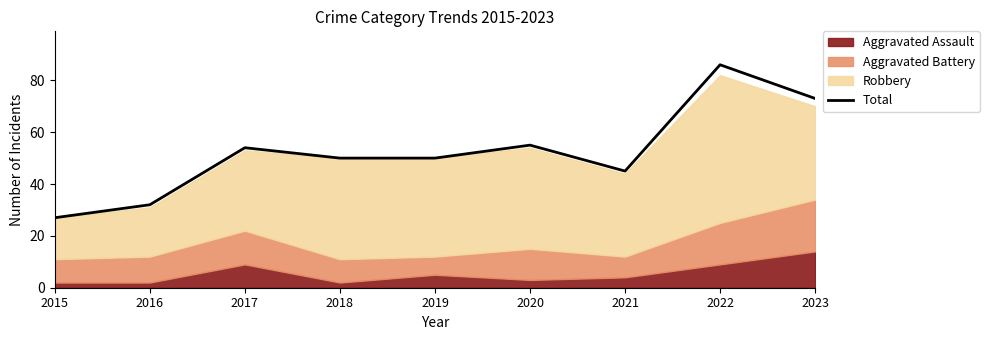

Is it true that the value at 2021 is 79?

False